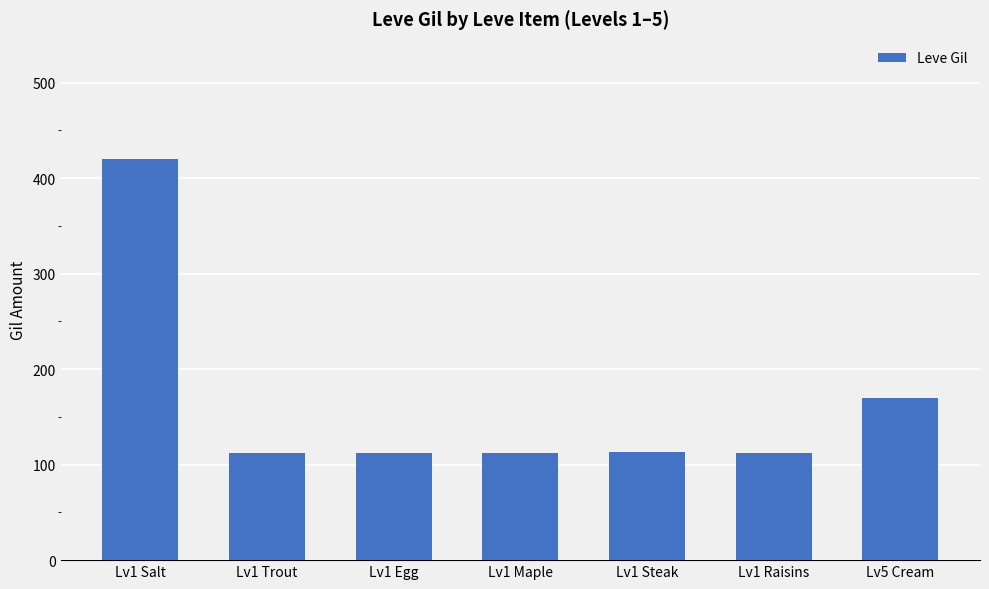

Where is the data nearest to the value 266?

Lv5 Cream